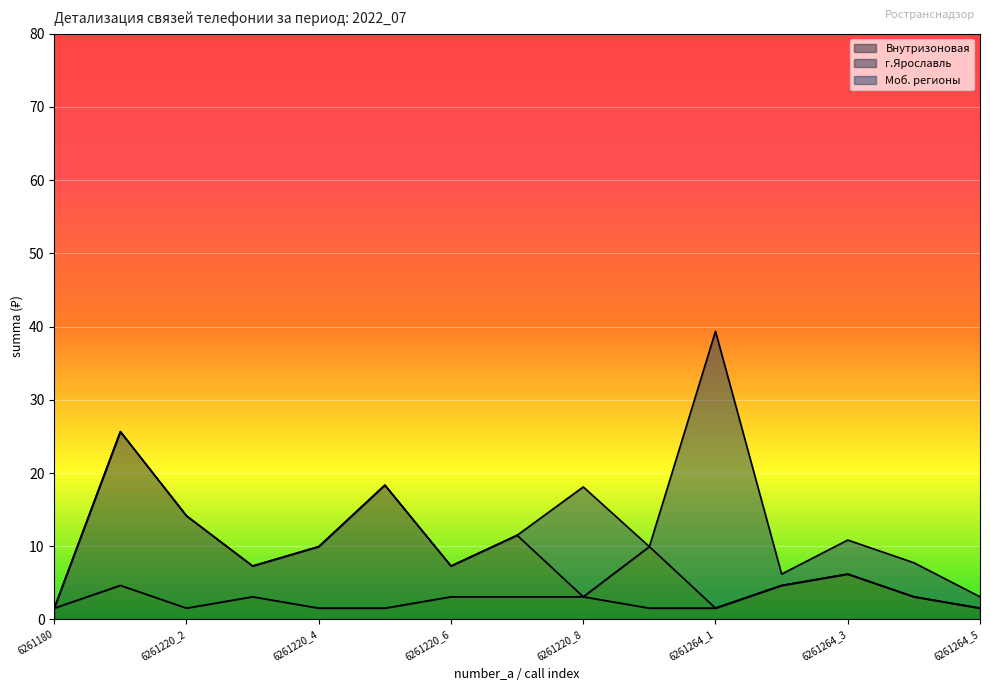

How many times do Внутризоновая and Моб. регионы cross each other?

5